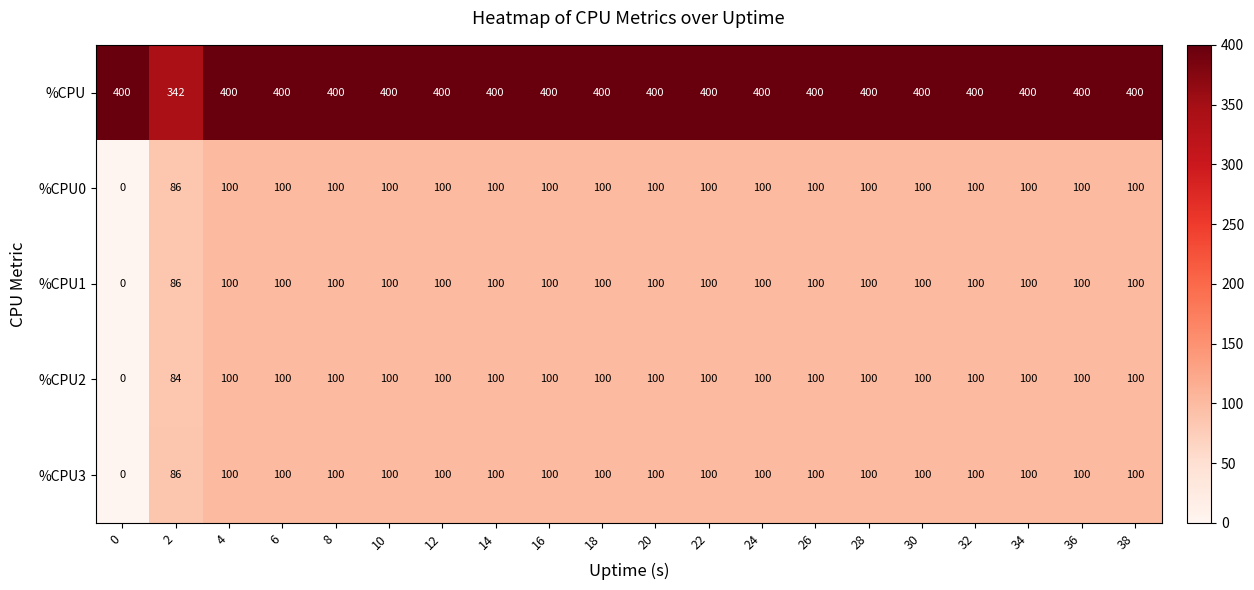

What is the difference between the highest and lowest values at 28?

300